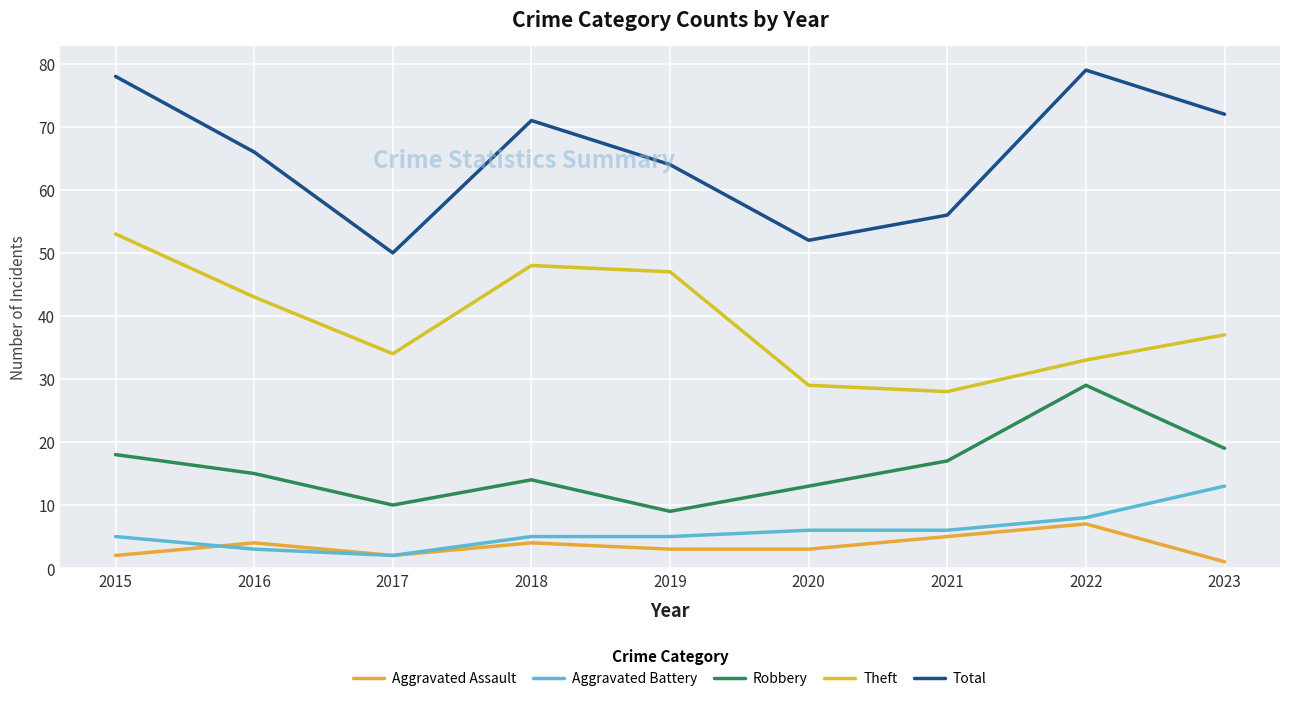

List the series in order of their peak value, lowest first.

Aggravated Assault, Aggravated Battery, Robbery, Theft, Total